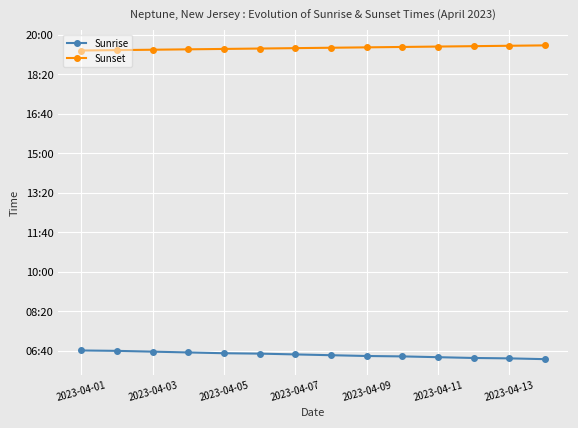

What is the label of the 6th point from the right?

2023-04-09